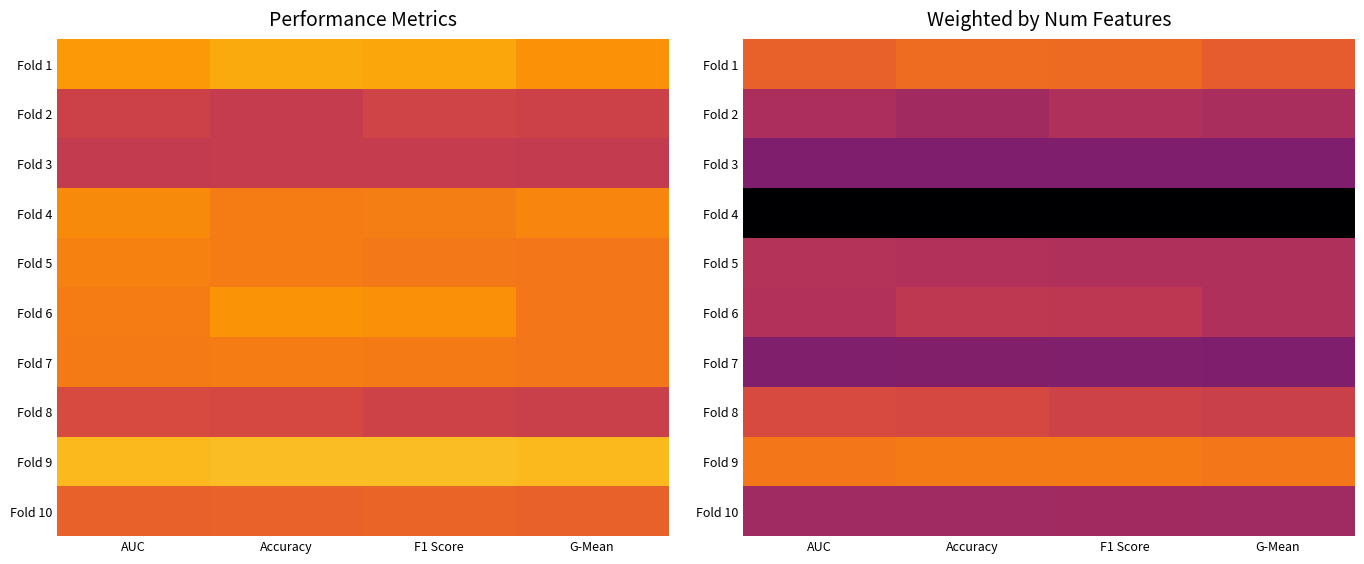

At how many categories does at least one series exceed 0?

4